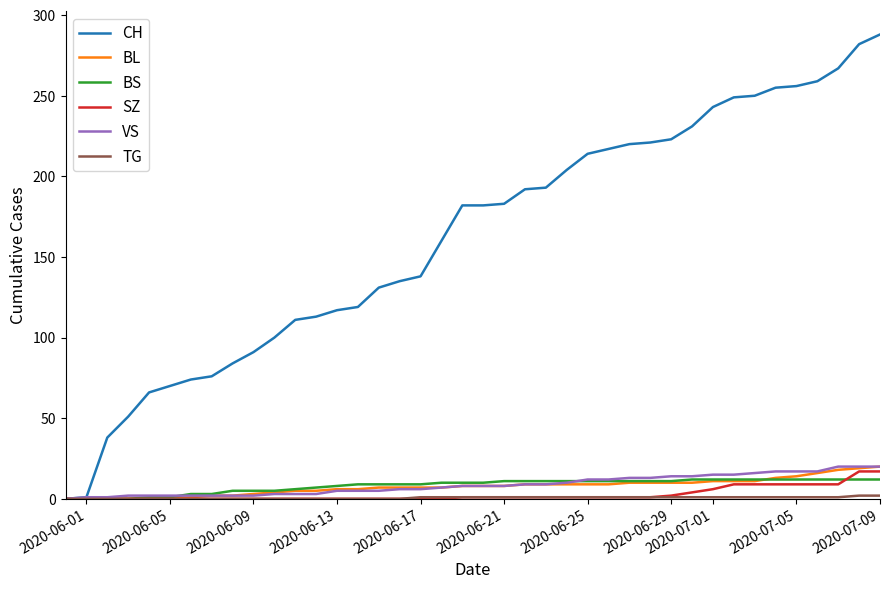

Which series has the largest total across all categories?

CH